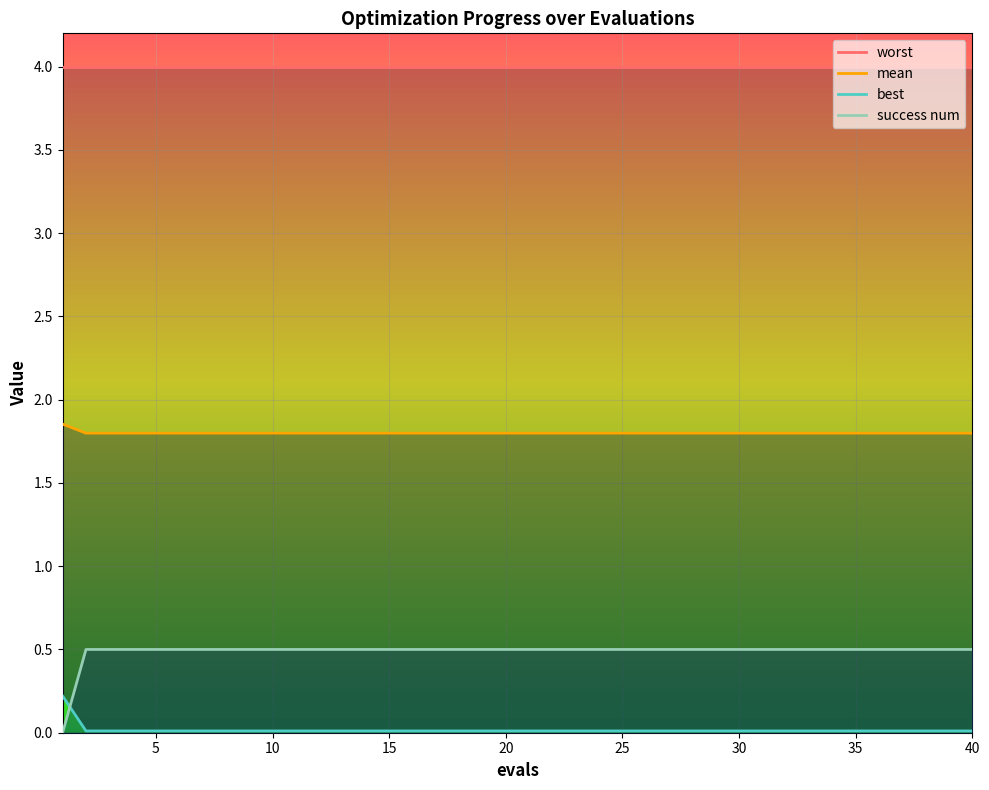

Reading left to right, extract all data points from this chart.

mean: 1.9	1.8	1.8	1.8	1.8	1.8	1.8	1.8	1.8	1.8	1.8	1.8	1.8	1.8	1.8	1.8	1.8	1.8	1.8	1.8	1.8	1.8	1.8	1.8	1.8	1.8	1.8	1.8	1.8	1.8	1.8	1.8	1.8	1.8	1.8	1.8	1.8	1.8	1.8	1.8
best: 0.2	0.0	0.0	0.0	0.0	0.0	0.0	0.0	0.0	0.0	0.0	0.0	0.0	0.0	0.0	0.0	0.0	0.0	0.0	0.0	0.0	0.0	0.0	0.0	0.0	0.0	0.0	0.0	0.0	0.0	0.0	0.0	0.0	0.0	0.0	0.0	0.0	0.0	0.0	0.0
success num: 0.0	0.5	0.5	0.5	0.5	0.5	0.5	0.5	0.5	0.5	0.5	0.5	0.5	0.5	0.5	0.5	0.5	0.5	0.5	0.5	0.5	0.5	0.5	0.5	0.5	0.5	0.5	0.5	0.5	0.5	0.5	0.5	0.5	0.5	0.5	0.5	0.5	0.5	0.5	0.5